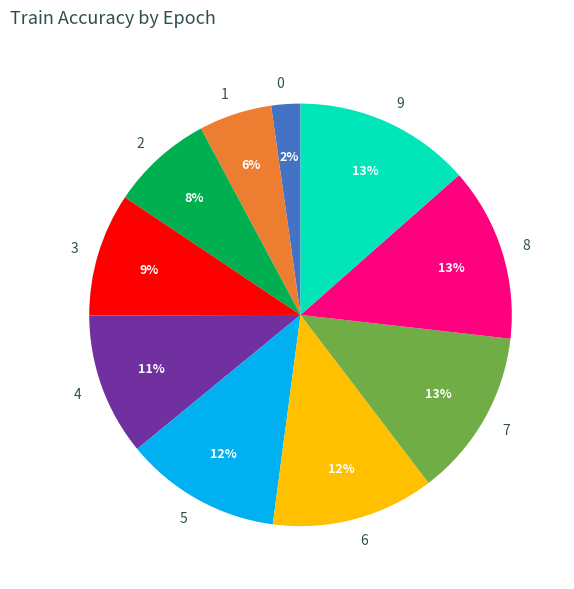

To the nearest percent, what is the difference between the largest and smallest slice percentages?

11%